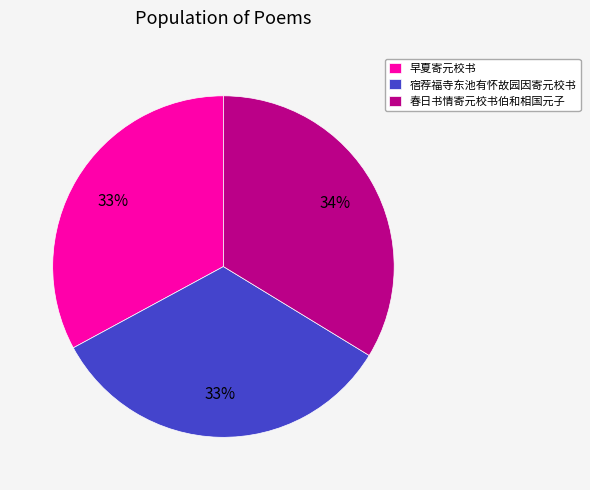

What percentage is the 春日书情寄元校书伯和相国元子 slice, to the nearest percent?

34%